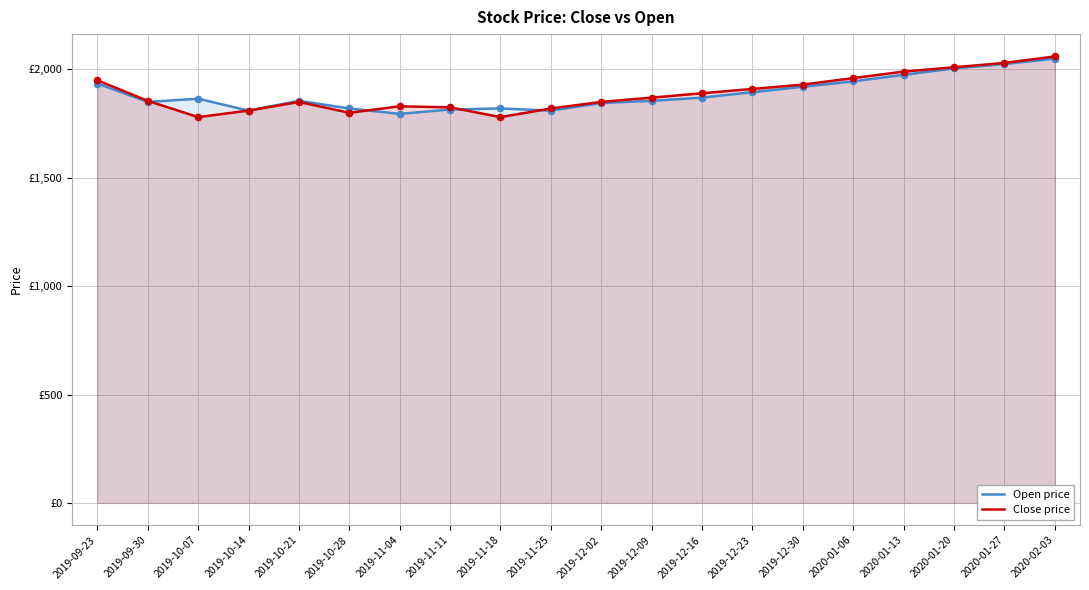

At how many categories does at least one series exceed 1868?

10